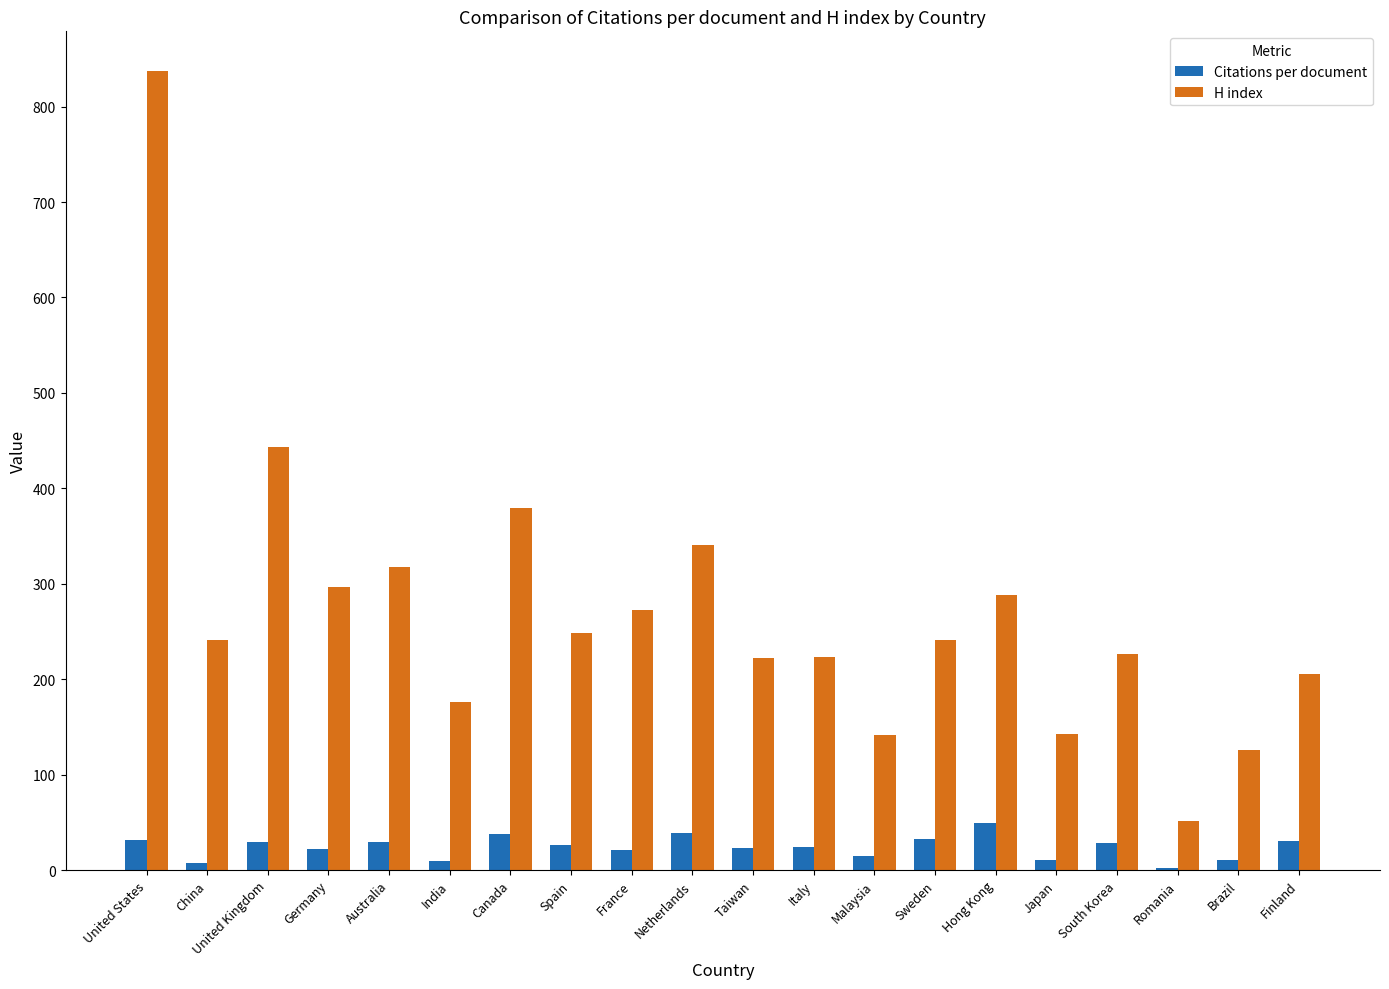

What is the sum of all Citations per document values?

479.8